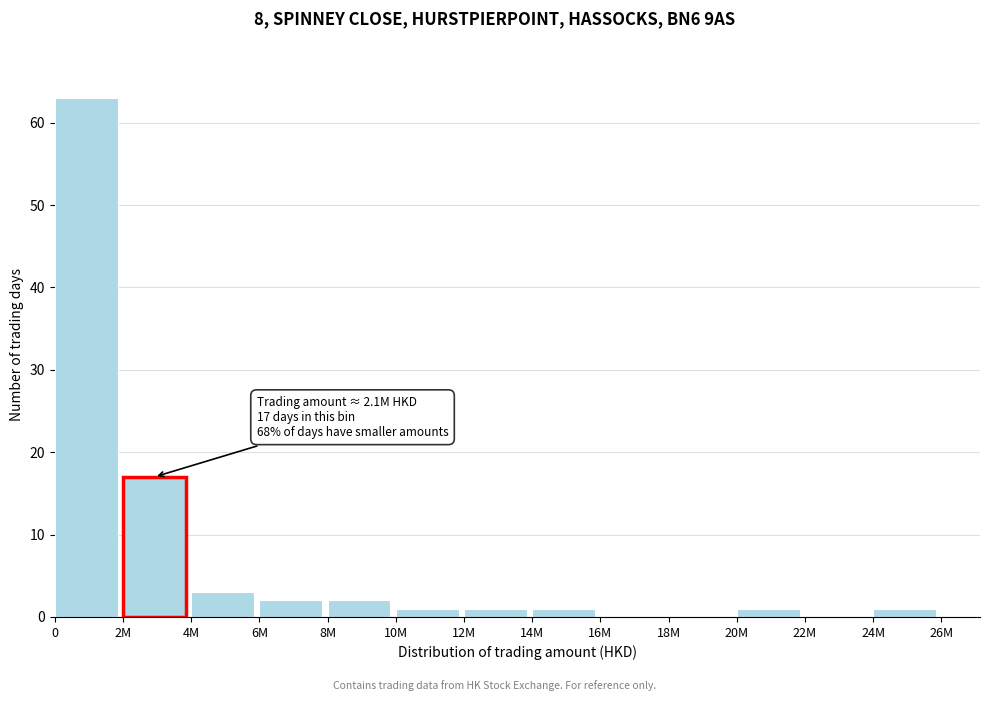

Reading left to right, extract all data points from this chart.

0=63	2M=17	4M=3	6M=2	8M=2	10M=1	12M=1	14M=1	16M=0	18M=0	20M=1	22M=0	24M=1